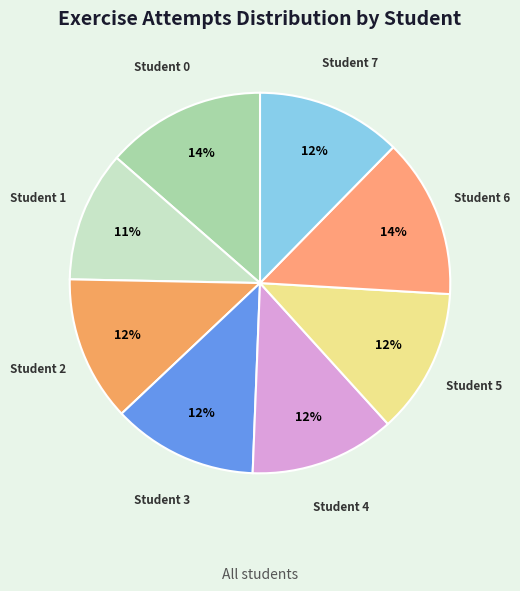

Between Student 2 and Student 6, which is larger?

Student 6